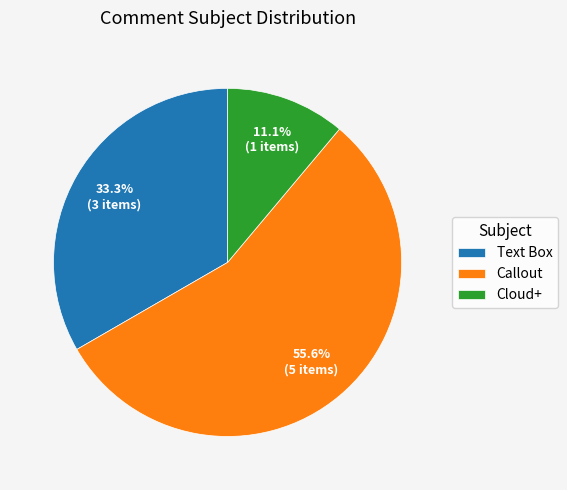

Is it true that Text Box is 41% of the pie?

False